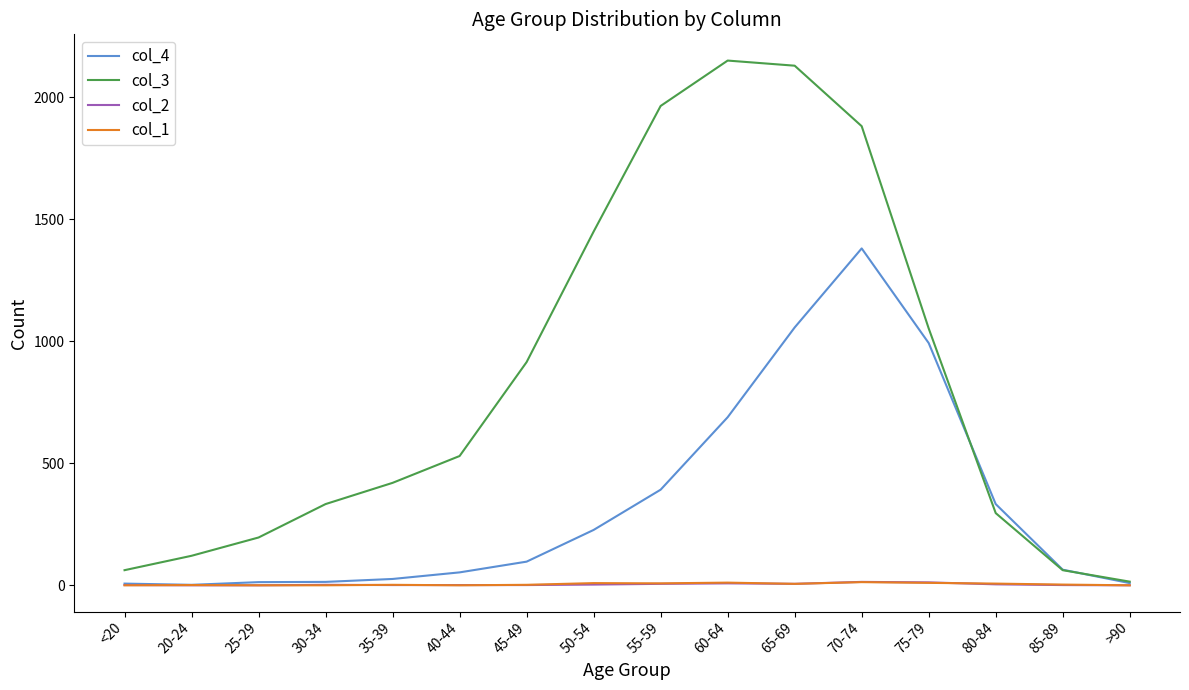

How many values in the col_3 series are below 530?

8